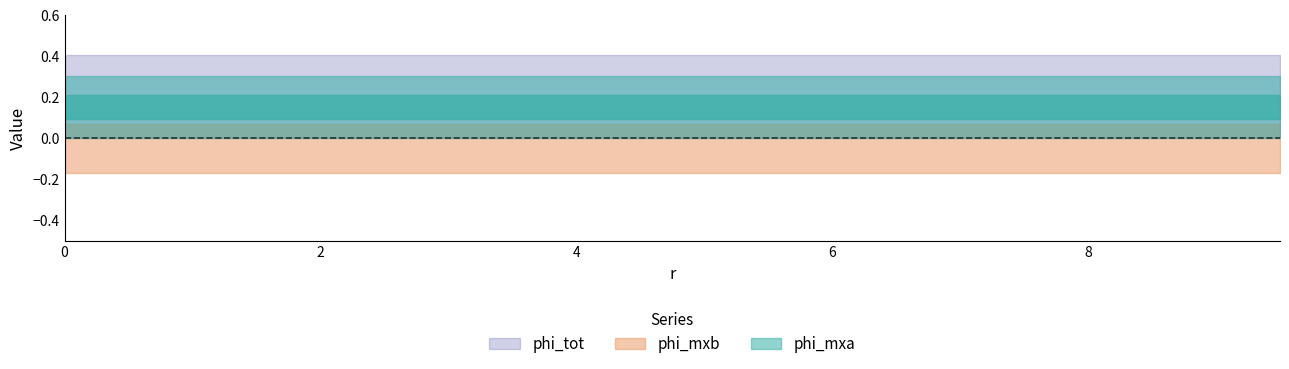

How many distinct data groups are displayed?

3